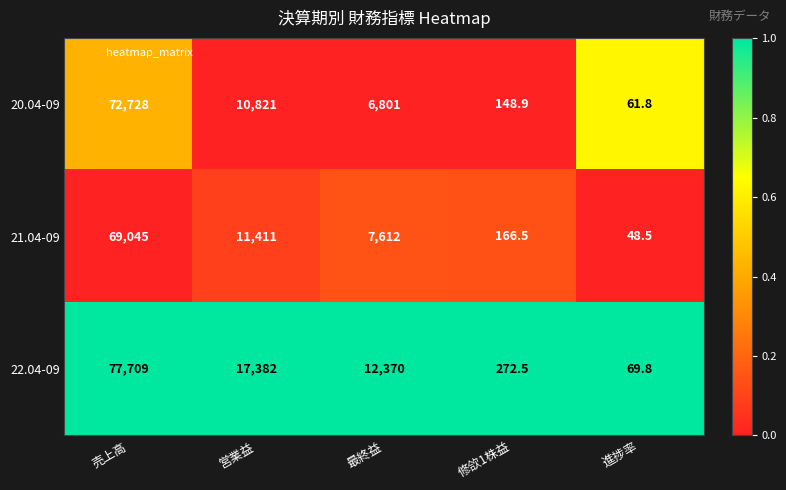

At which category is the sum across all series the highest?

売上高